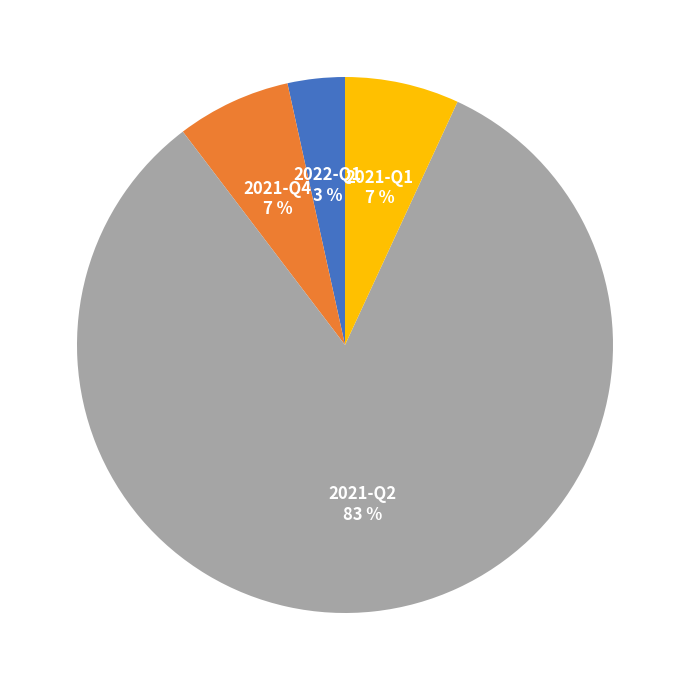

Which slice represents more than half of the pie?

2021-Q2